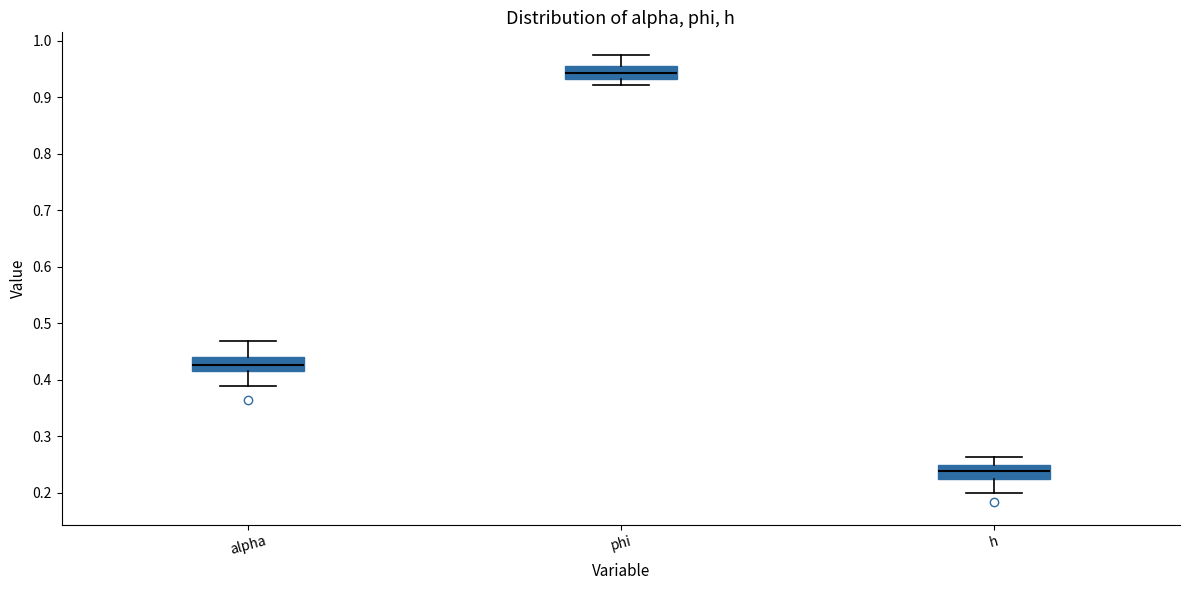

Reading left to right, read every box against the y-axis: the position of its median line, the range the box covers, and the ends of its whiskers. The values are not printed on the chart, so give them approximately, as read against the axis.

alpha: median 0.43, box 0.42 to 0.44, whiskers 0.39 to 0.47
phi: median 0.94, box 0.93 to 0.96, whiskers 0.92 to 0.98
h: median 0.24, box 0.22 to 0.25, whiskers 0.20 to 0.26